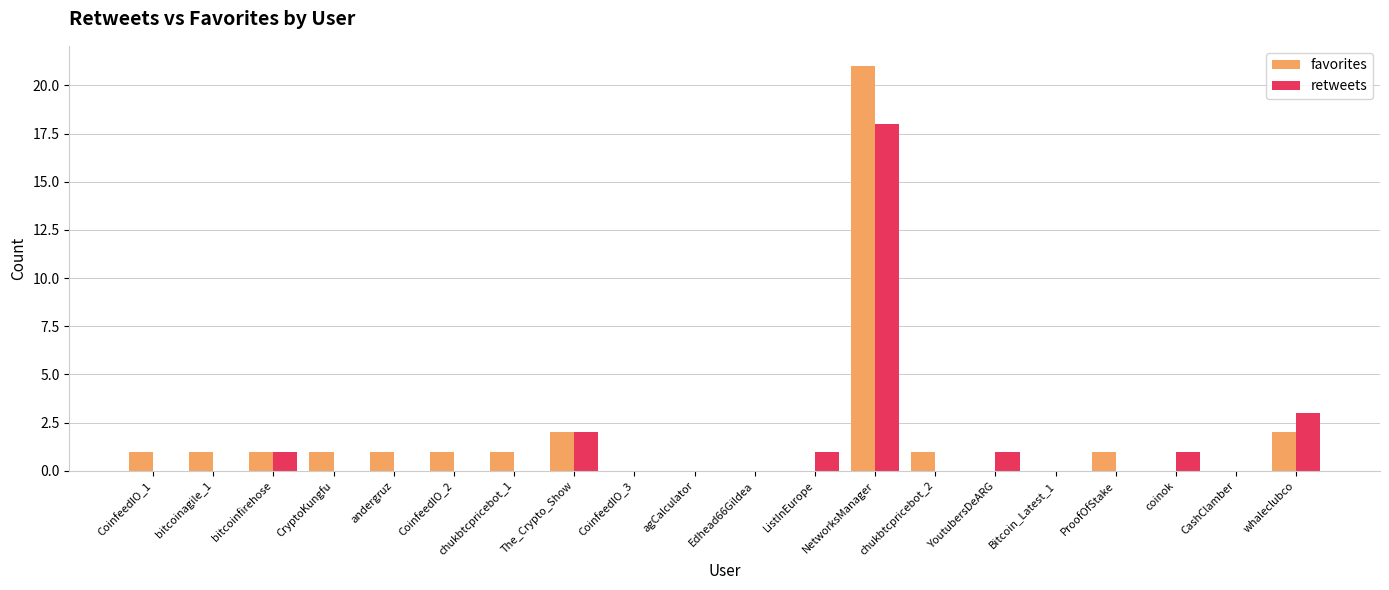

The retweets series shows 12 at chukbtcpricebot_2. True or false?

False